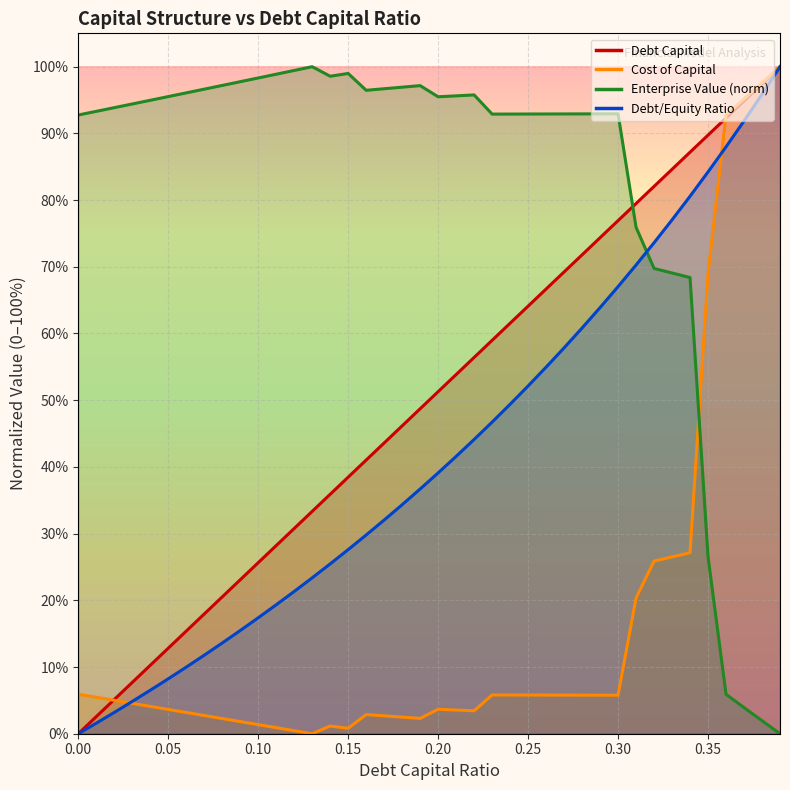

Reading left to right, extract all data points from this chart.

debt_capital: 0.0	0.0	0.1	0.1	0.1	0.1	0.2	0.2	0.2	0.2	0.3	0.3	0.3	0.3	0.4	0.4	0.4	0.4	0.5	0.5	0.5	0.5	0.6	0.6	0.6	0.6	0.7	0.7	0.7	0.7	0.8	0.8	0.8	0.8	0.9	0.9	0.9	0.9	1.0	1.0
cost_capital: 0.1	0.1	0.1	0.0	0.0	0.0	0.0	0.0	0.0	0.0	0.0	0.0	0.0	0.0	0.0	0.0	0.0	0.0	0.0	0.0	0.0	0.0	0.0	0.1	0.1	0.1	0.1	0.1	0.1	0.1	0.1	0.2	0.3	0.3	0.3	0.7	0.9	1.0	1.0	1.0
enterprise_value: 0.9	0.9	0.9	0.9	0.9	1.0	1.0	1.0	1.0	1.0	1.0	1.0	1.0	1.0	1.0	1.0	1.0	1.0	1.0	1.0	1.0	1.0	1.0	0.9	0.9	0.9	0.9	0.9	0.9	0.9	0.9	0.8	0.7	0.7	0.7	0.3	0.1	0.0	0.0	0.0
debt_equity: 0.0	0.0	0.0	0.0	0.1	0.1	0.1	0.1	0.1	0.2	0.2	0.2	0.2	0.2	0.3	0.3	0.3	0.3	0.3	0.4	0.4	0.4	0.4	0.5	0.5	0.5	0.5	0.6	0.6	0.6	0.7	0.7	0.7	0.8	0.8	0.8	0.9	0.9	1.0	1.0